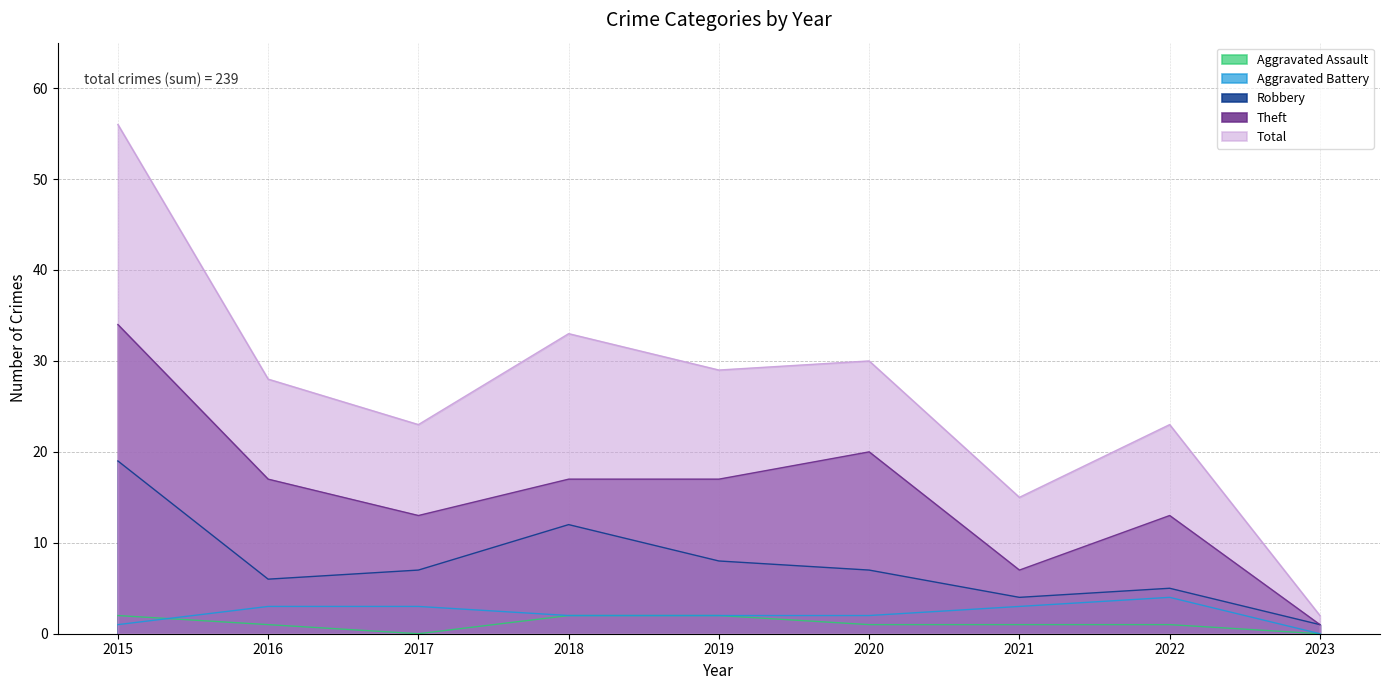

What is the difference between the maximum and minimum values in the Aggravated Assault series?

2